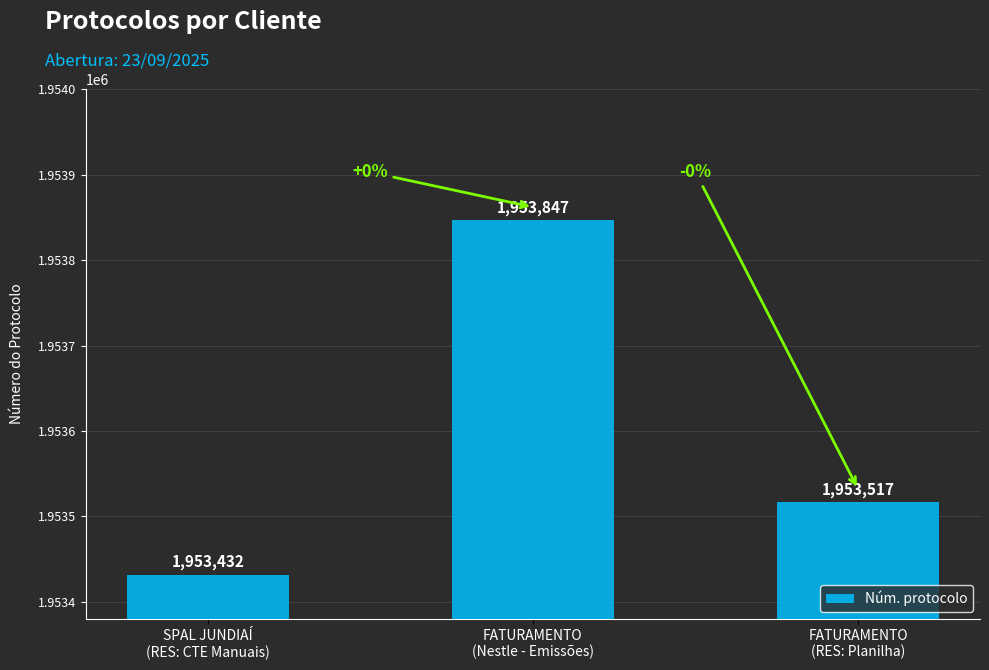

How many bars are there in total?

3